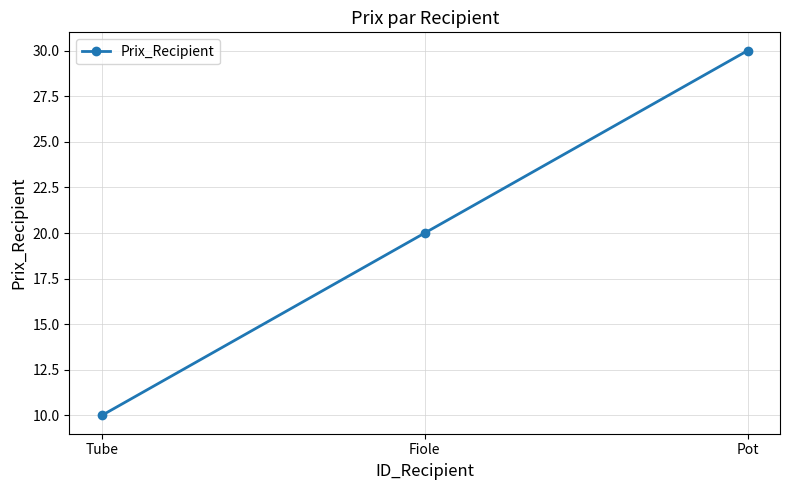

List the labels in order of value, largest first.

Pot, Fiole, Tube